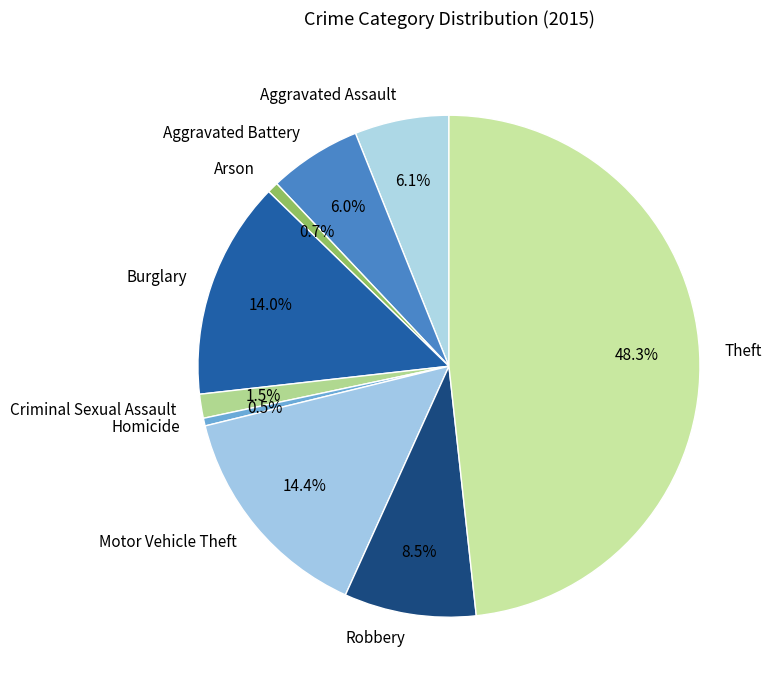

Approximately how many times larger is the value at Aggravated Battery compared to Arson?

8.3